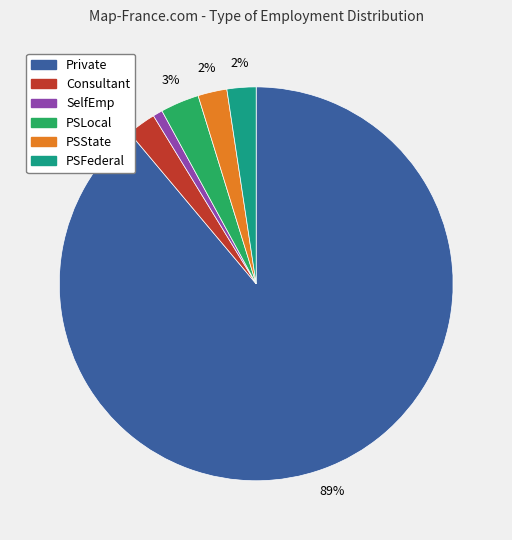

Do PSFederal and PSState together represent more than half of the pie?

No